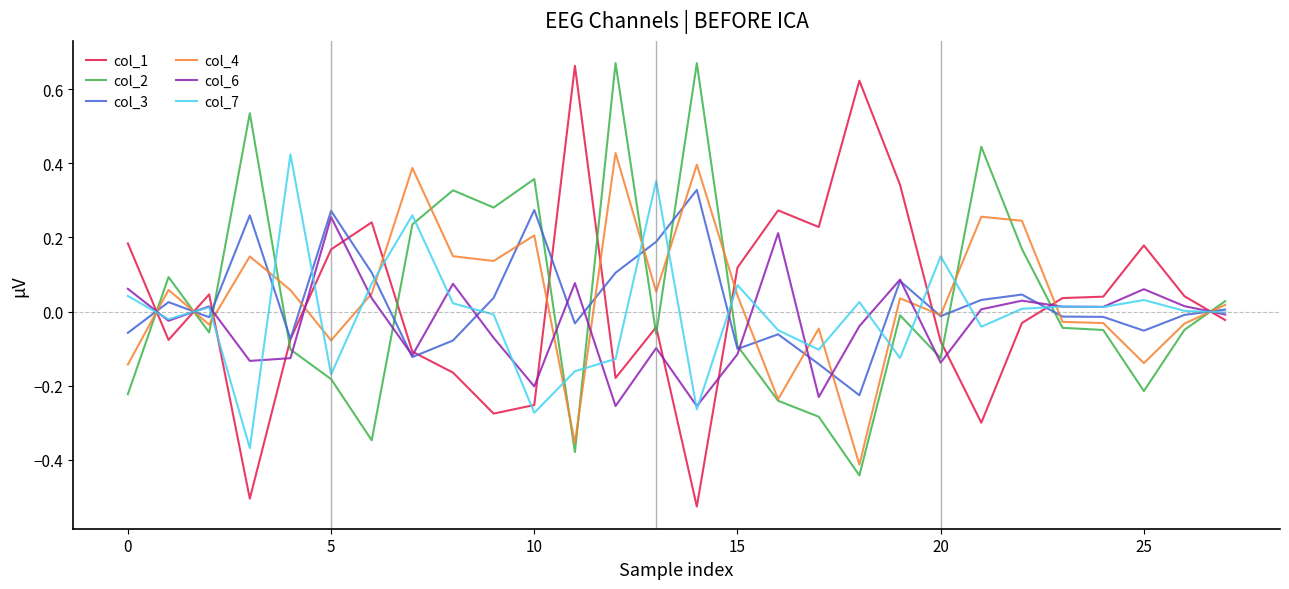

Which series has the largest range (max minus min)?

col_1